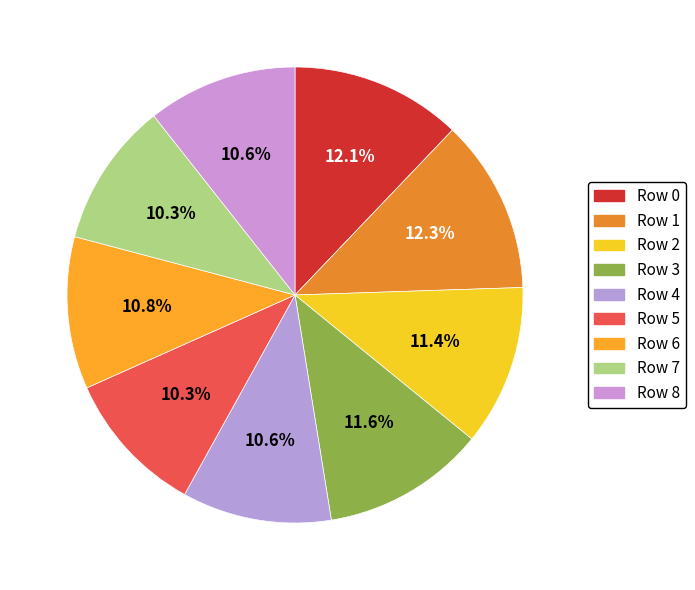

Count the number of slices in the pie.

9